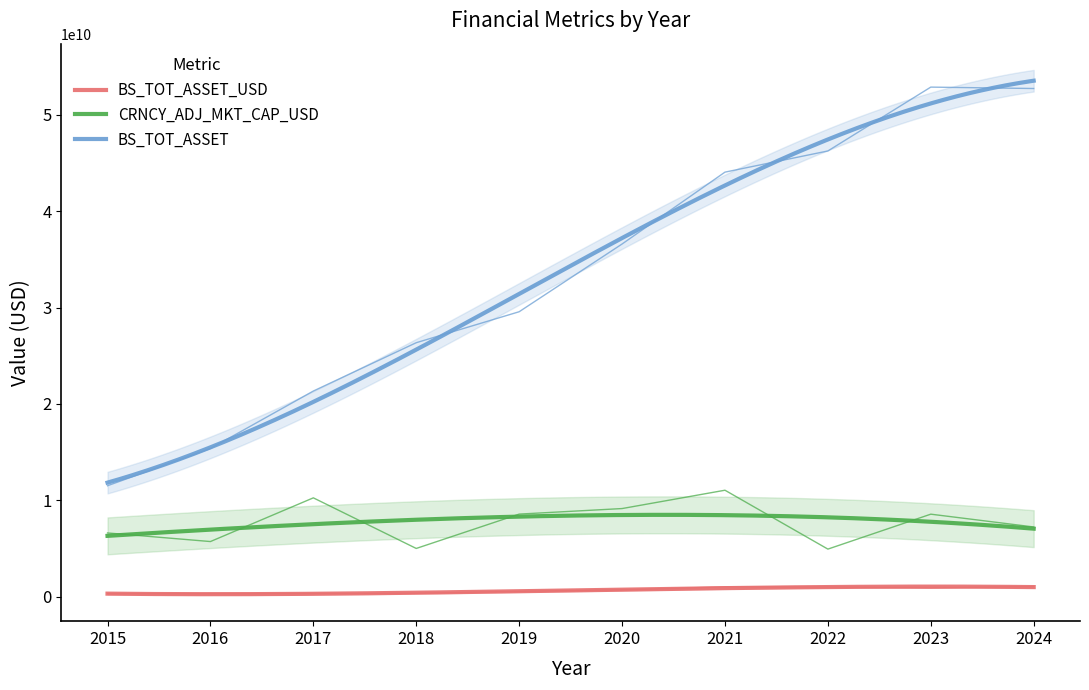

What is the difference between the maximum and second lowest values in the BS_TOT_ASSET series?

37515529274.1